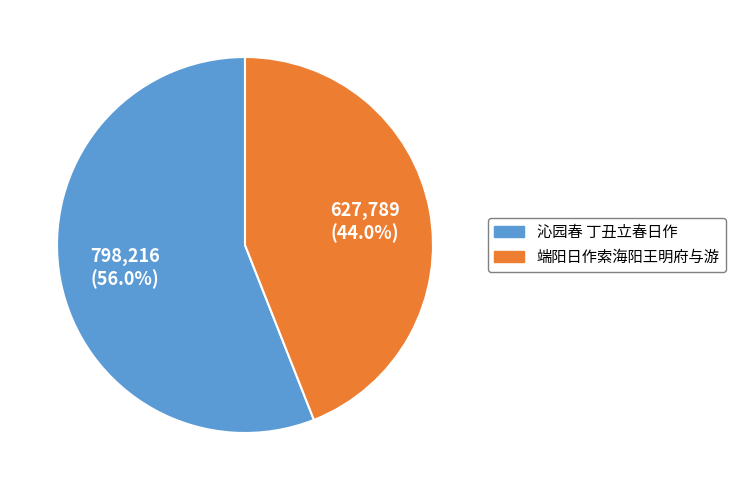

Count the number of slices in the pie.

2